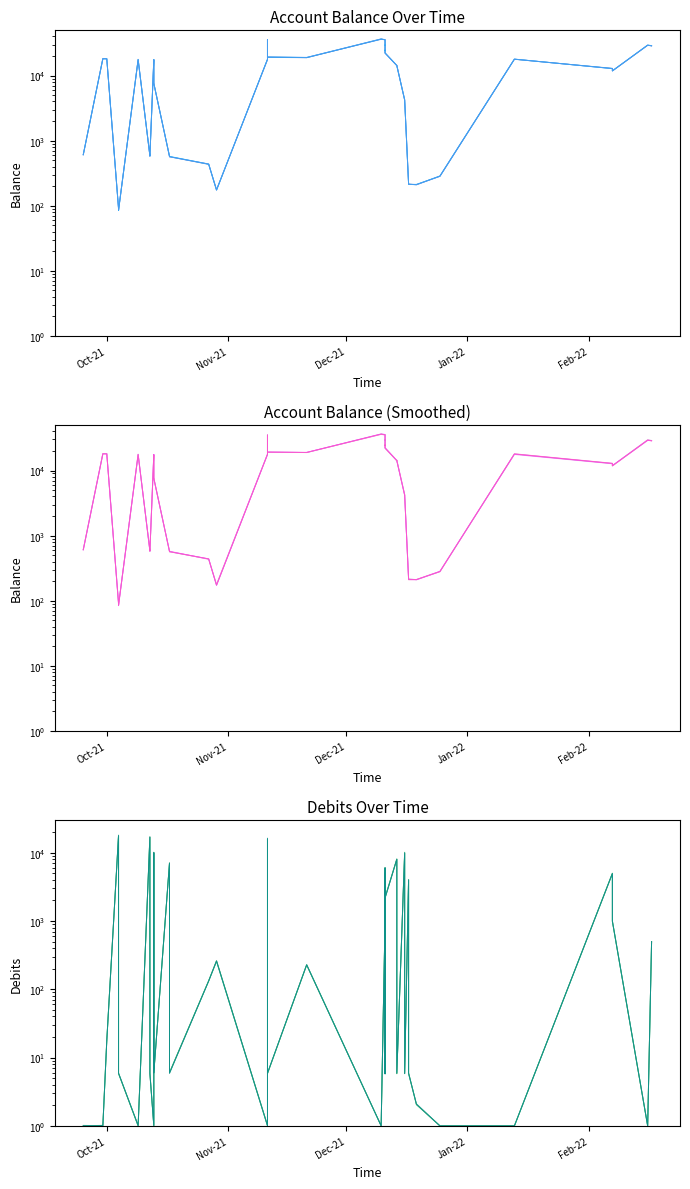

Reading left to right, extract all data points from this chart.

Balance: 606.5	18312.4	18130.2	89.8	85.3	17593.5	580.8	579.2	17554.1	7541.2	7566.2	569.8	564.1	435.2	175.8	17452.3	35510.5	19150.7	19391.0	18984.1	36563.6	35446.0	29592.4	29294.7	24473.2	24455.4	22191.9	14256.1	14301.1	4214.4	4203.2	218.0	213.3	210.0	283.3	17875.9	12822.2	11831.3	29151.5	28761.1
Balance variant: 608.7	18138.2	17962.2	90.4	85.6	17643.8	586.9	576.3	17355.0	7622.2	7651.4	571.7	565.8	437.3	175.0	17671.9	34929.8	19122.2	19141.3	18893.0	36047.8	35396.6	29291.0	28934.7	24525.8	24883.8	21969.8	14140.9	14346.5	4183.1	4214.9	221.2	209.5	211.3	279.7	18074.1	12923.0	11751.1	29410.3	28553.3
Debits: 1.0	1.0	17.5	17965.5	5.9	1.0	16834.2	5.8	1.0	9884.5	6.0	7038.8	5.8	132.3	257.7	1.0	1.0	16332.6	5.9	227.7	1.0	989.3	5955.8	5.8	4934.7	5.9	2188.7	8056.1	5.8	9992.7	5.9	4033.2	5.9	2.1	1.0	1.0	4958.1	984.8	1.0	499.4